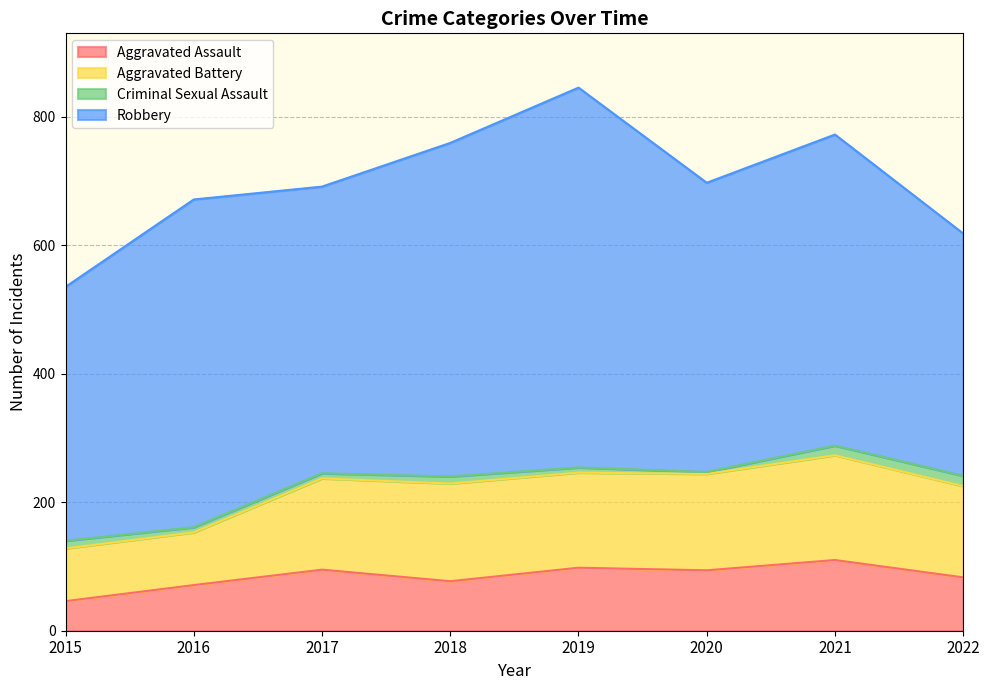

Read the Robbery value at 2016.

510